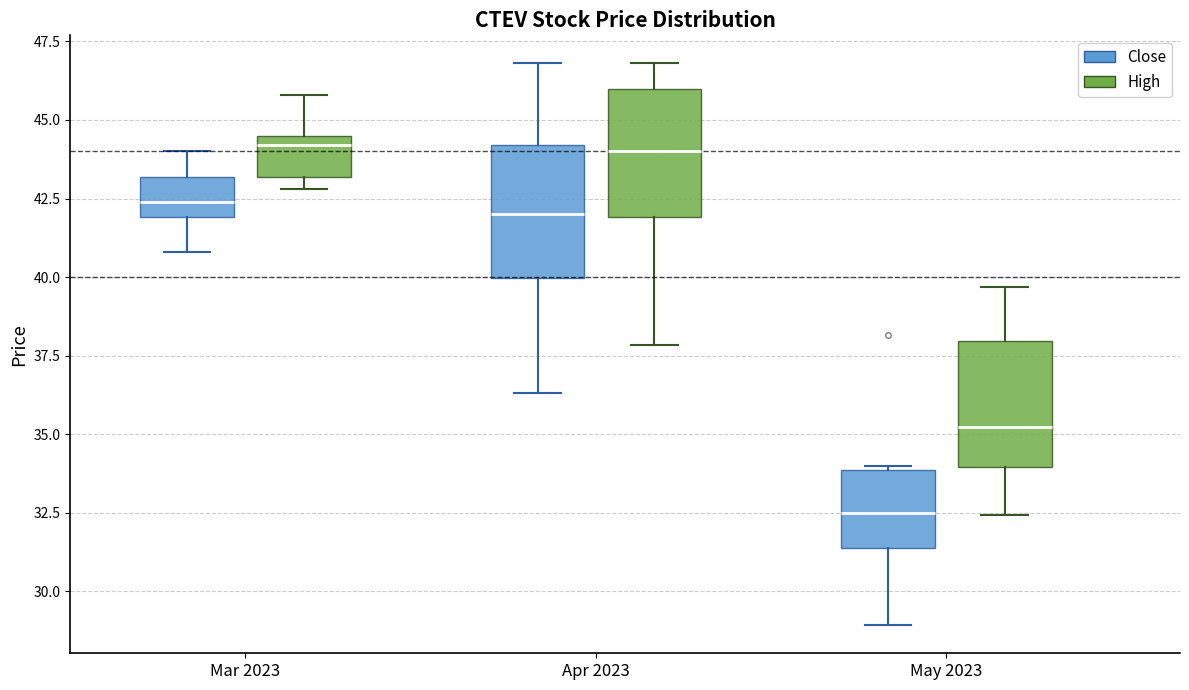

Which box has the lowest median line?

May 2023 (Close)